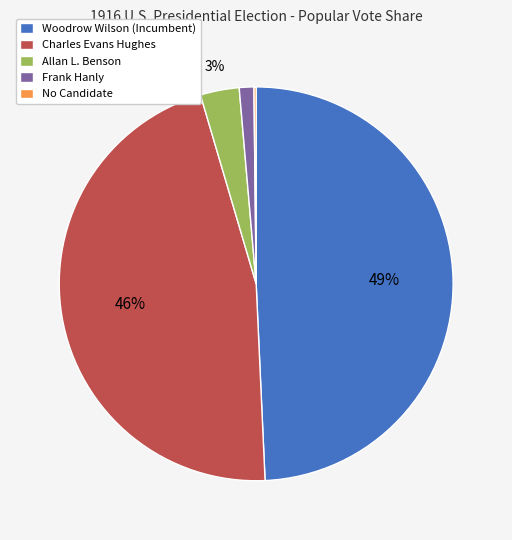

To the nearest percent, what is the difference between the Frank Hanly and Allan L. Benson slice percentages?

2%